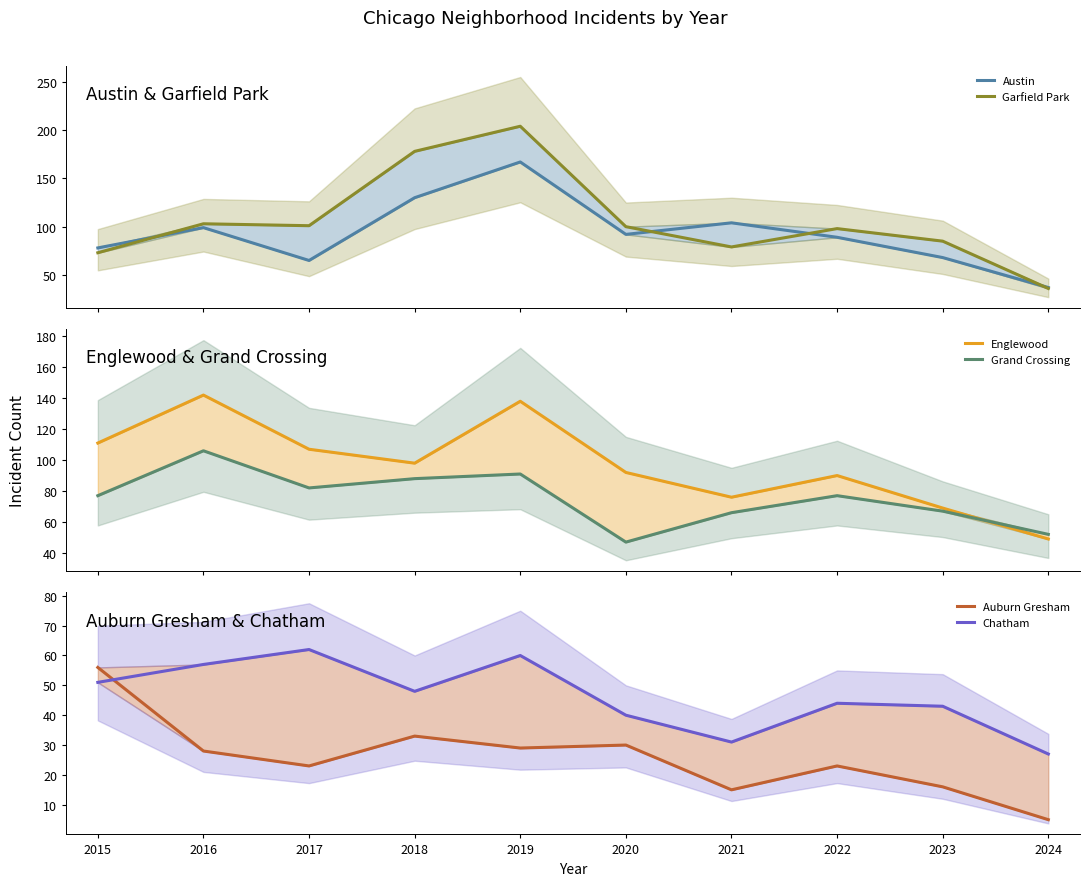

What value does the Austin series have at 2015, to the nearest 5?

80